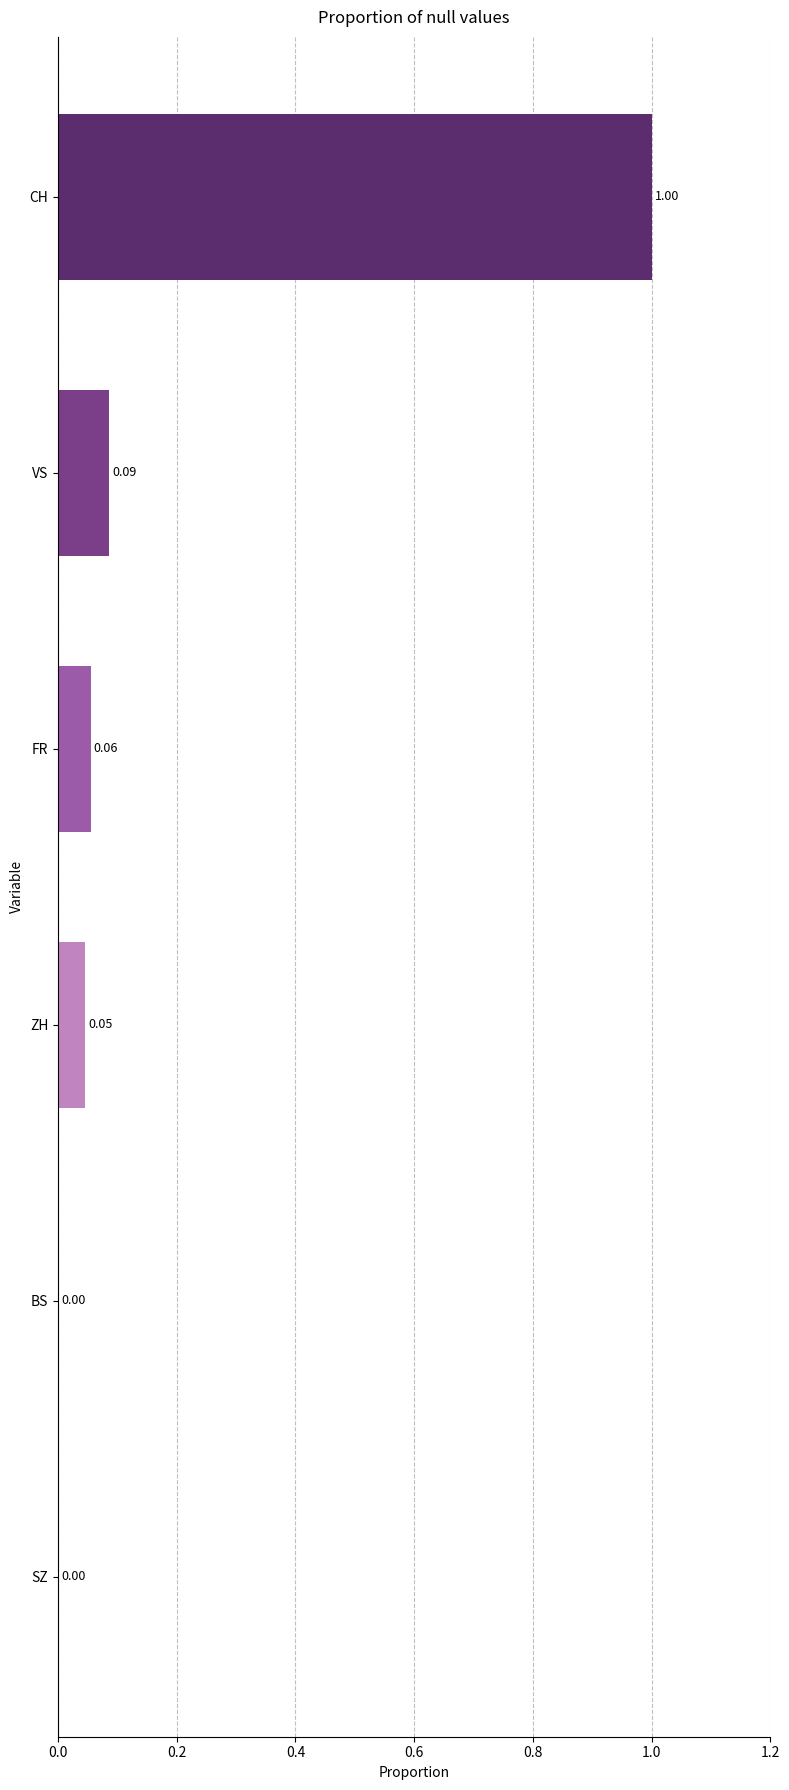

Which label corresponds to the largest value in the chart?

CH